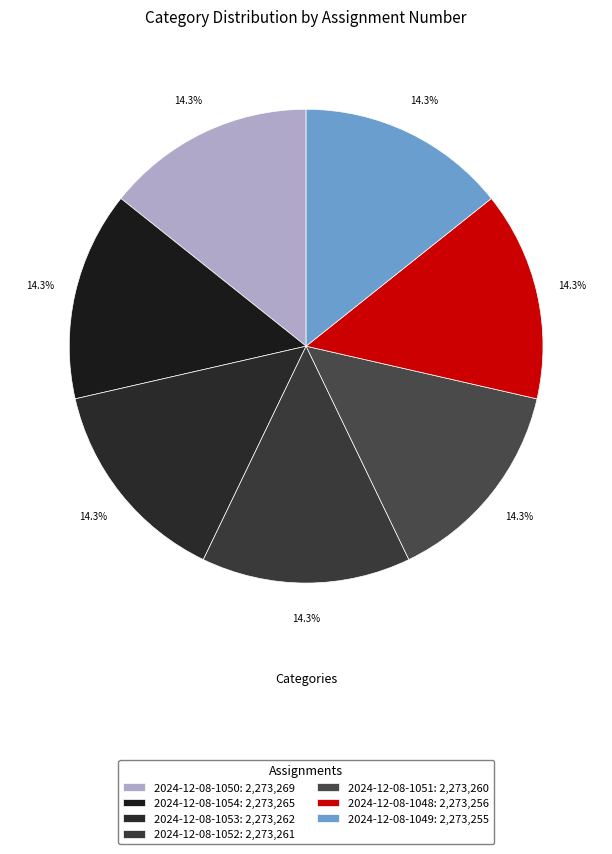

True or false: 2024-12-08-1051 accounts for 3% of the total.

False